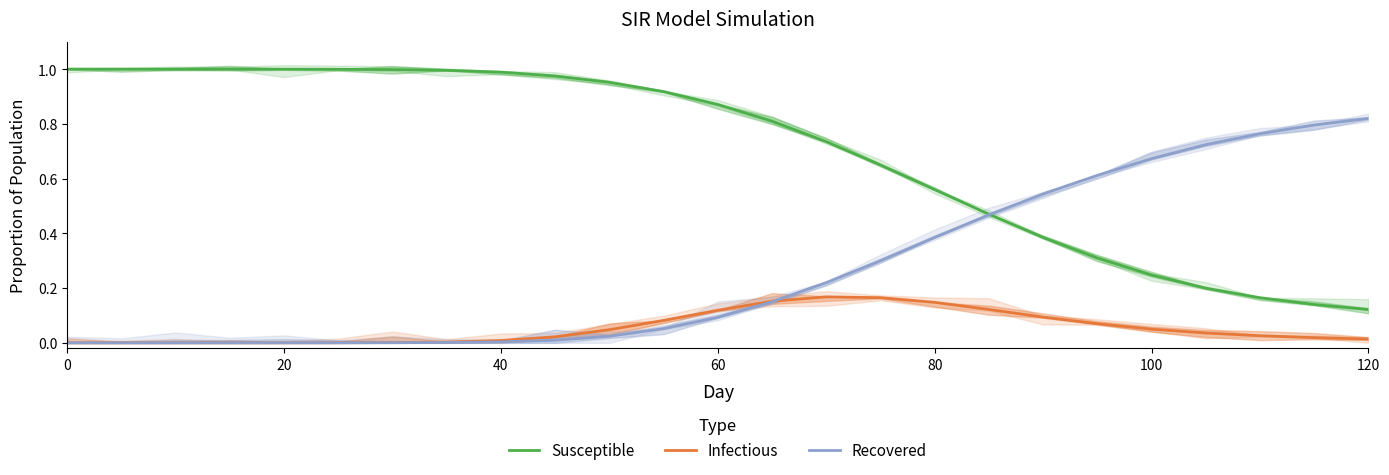

At how many categories does at least one series exceed 0?

25